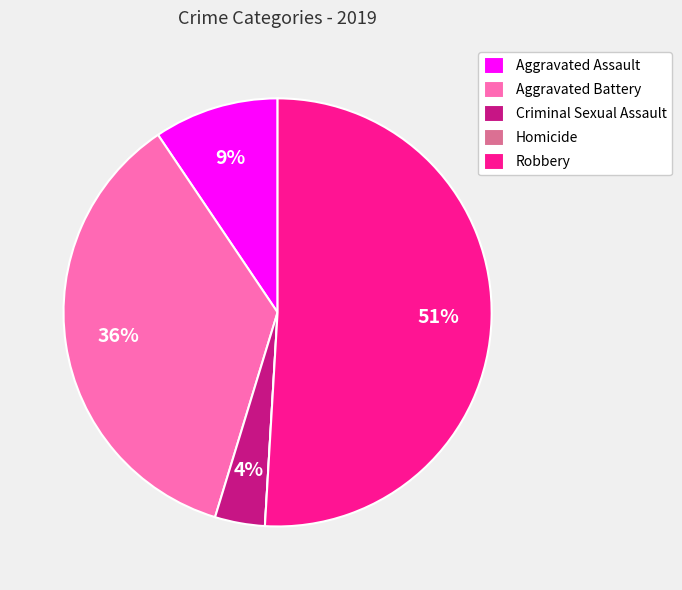

What percentage is the Aggravated Battery slice, to the nearest percent?

36%